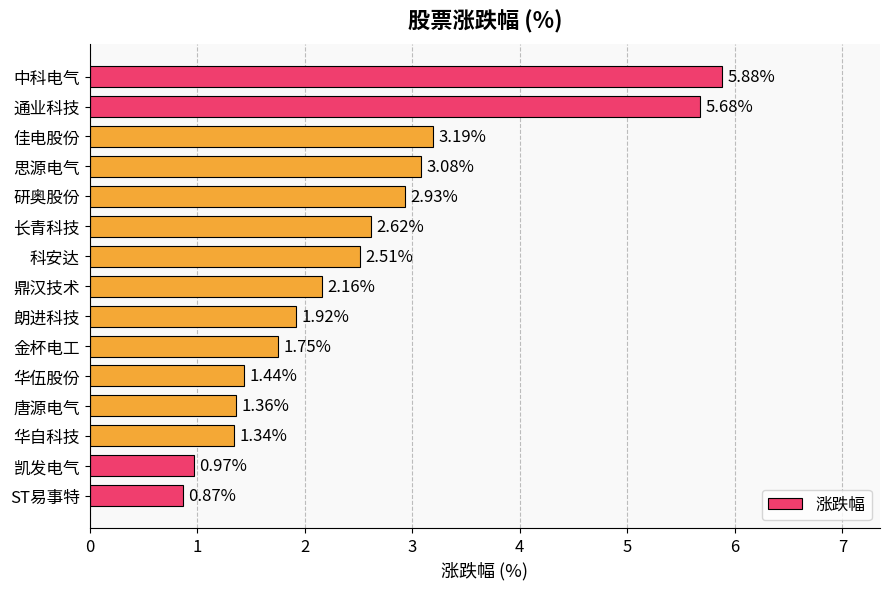

List the labels in order of value, largest first.

中科电气, 通业科技, 佳电股份, 思源电气, 研奥股份, 长青科技, 科安达, 鼎汉技术, 朗进科技, 金杯电工, 华伍股份, 唐源电气, 华自科技, 凯发电气, ST易事特